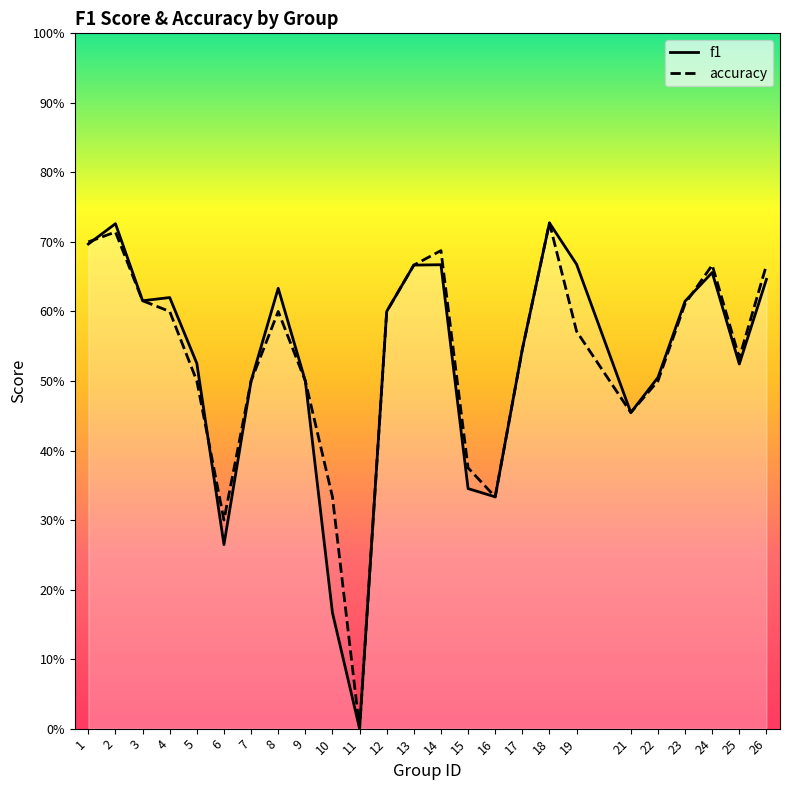

Is it true that accuracy equals 0.7 at 2?

True